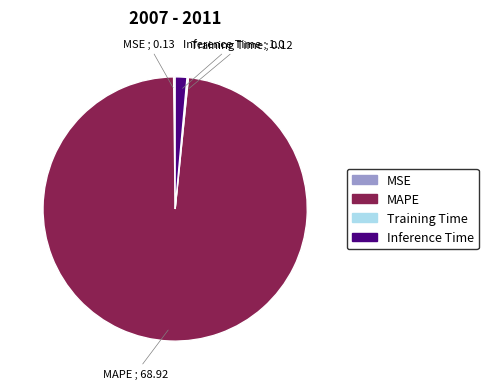

Is there any slice that represents more than half of the pie?

Yes